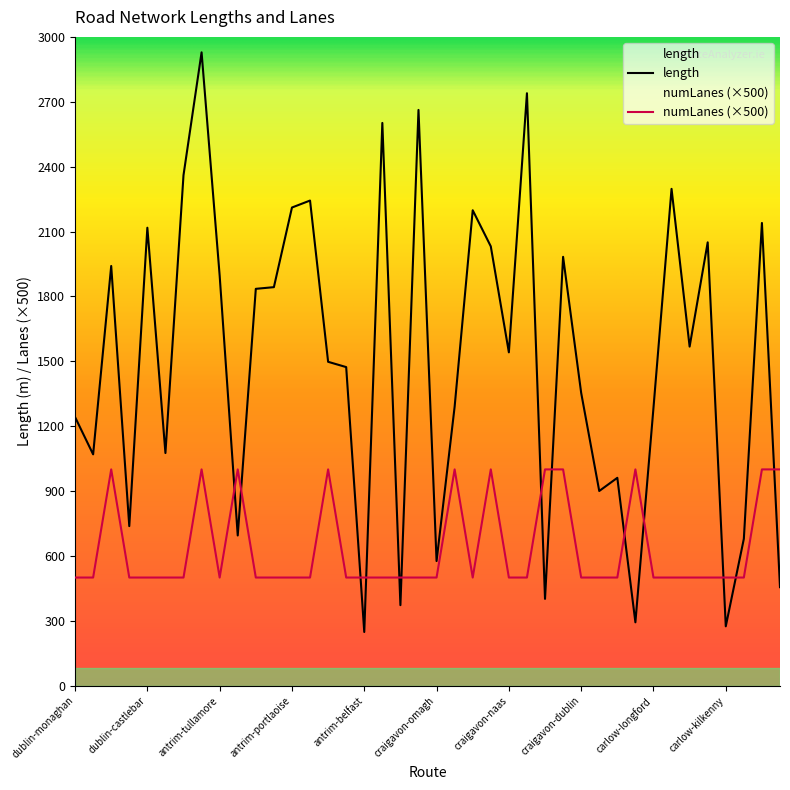

What is the sum of all numLanes values?

25500.0